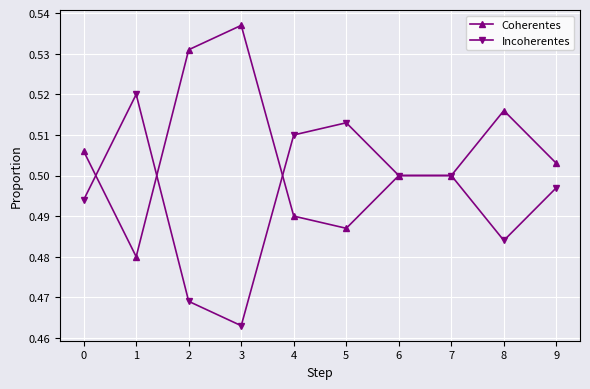

How many lines are shown in the chart?

2